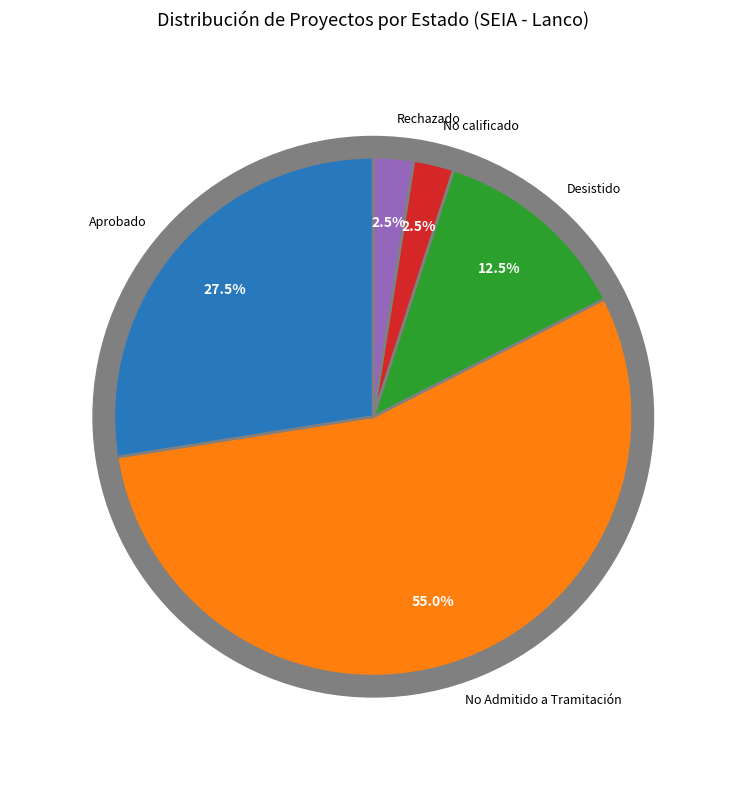

How many slices are in this pie chart?

5